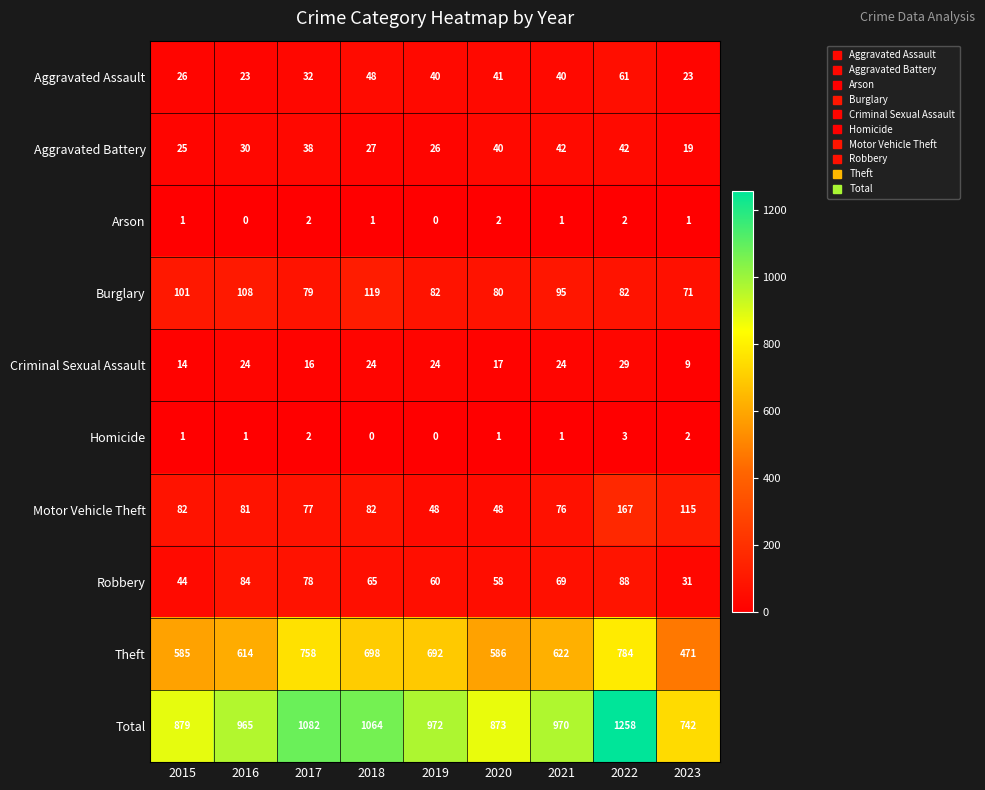

The Arson series shows 1 at 2019. True or false?

False